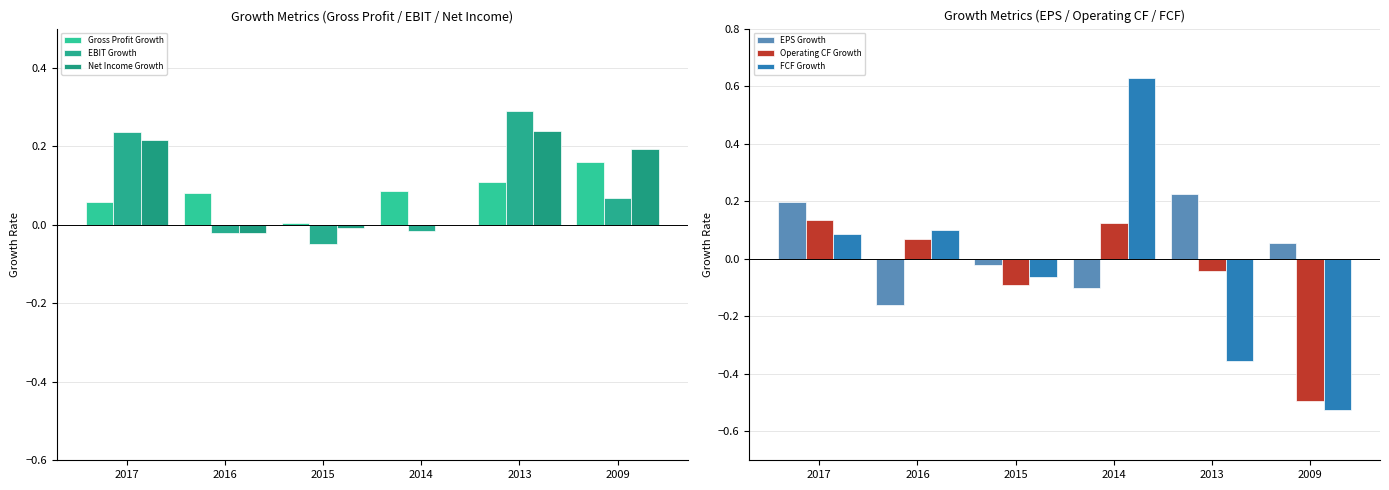

What are all the series names shown in the legend?

Gross Profit Growth, EBIT Growth, Net Income Growth, EPS Growth, Operating CF Growth, FCF Growth